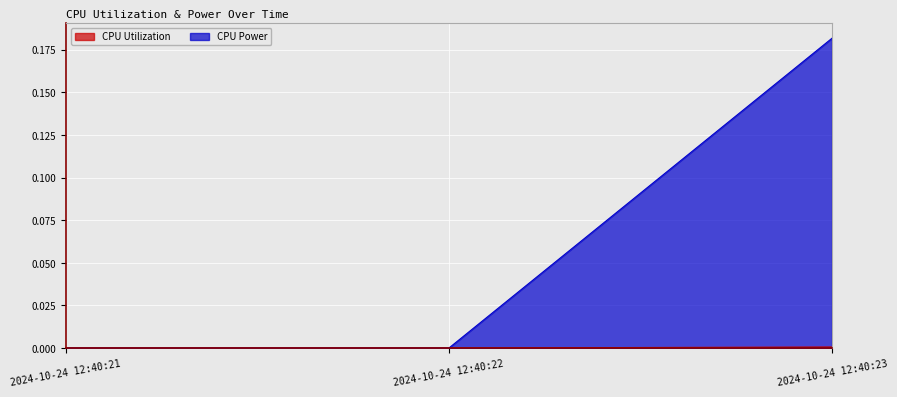

Is the value of CPU Power at 2024-10-24 12:40:21 greater than the value of CPU Utilization at 2024-10-24 12:40:21?

No